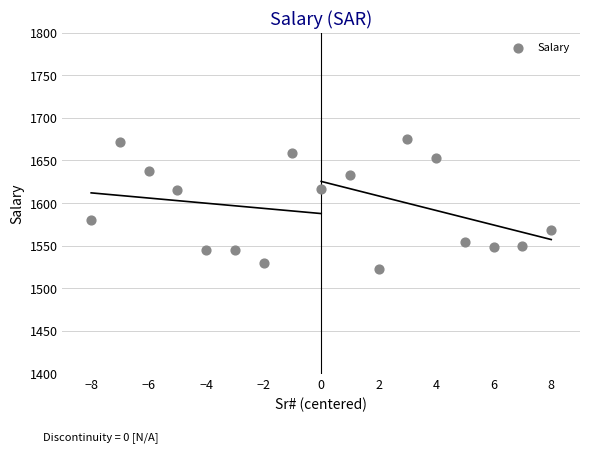

What is the range of Y values (max minus min)?

151.9